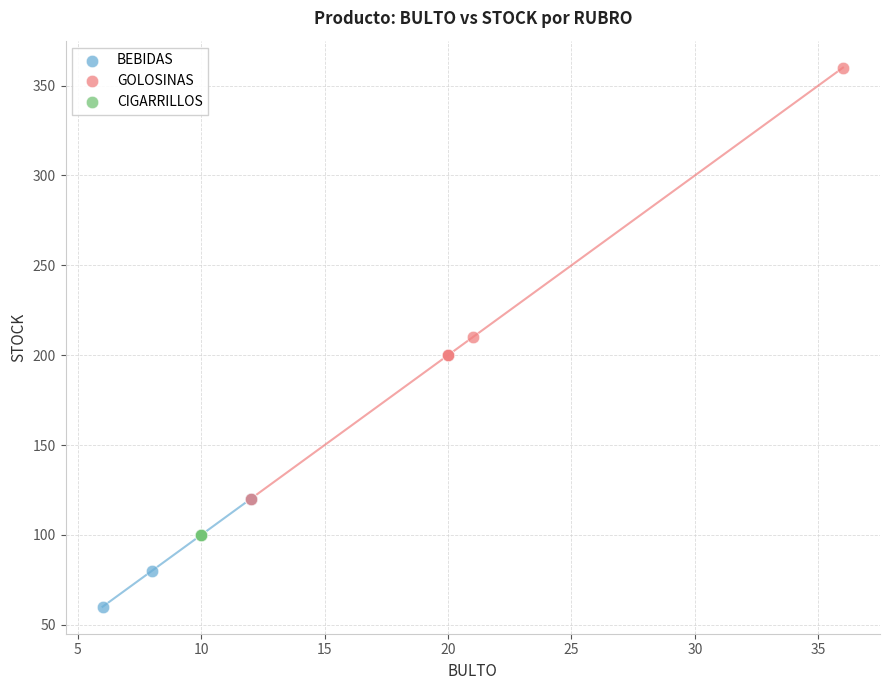

Which series reaches the maximum Y coordinate?

GOLOSINAS